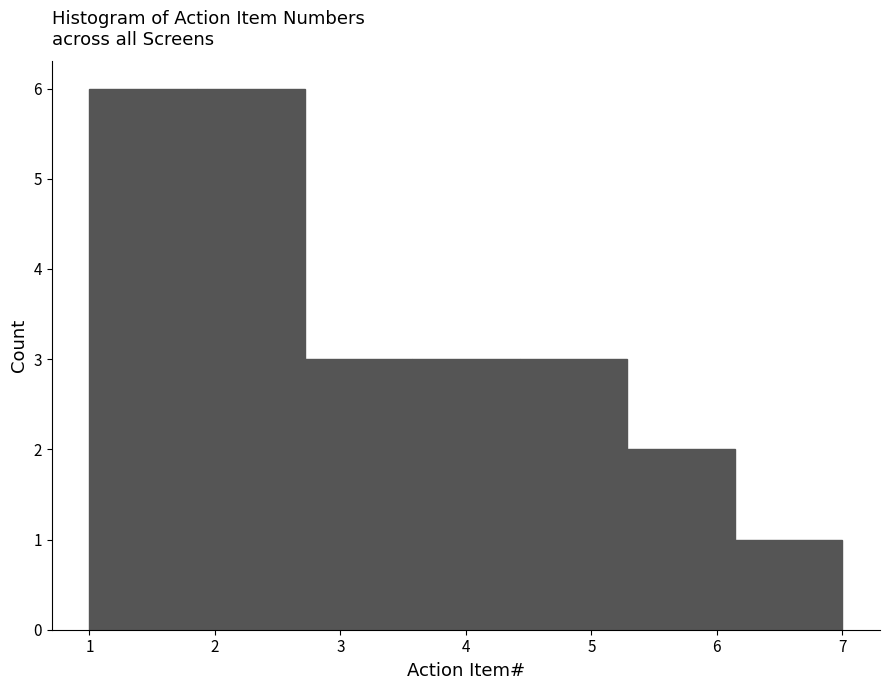

What is the height of the bar covering 1.9 to 2.7 on the x-axis? Neither the bar edges nor the heights are printed on the chart, so give them approximately, as read against the axes.

6